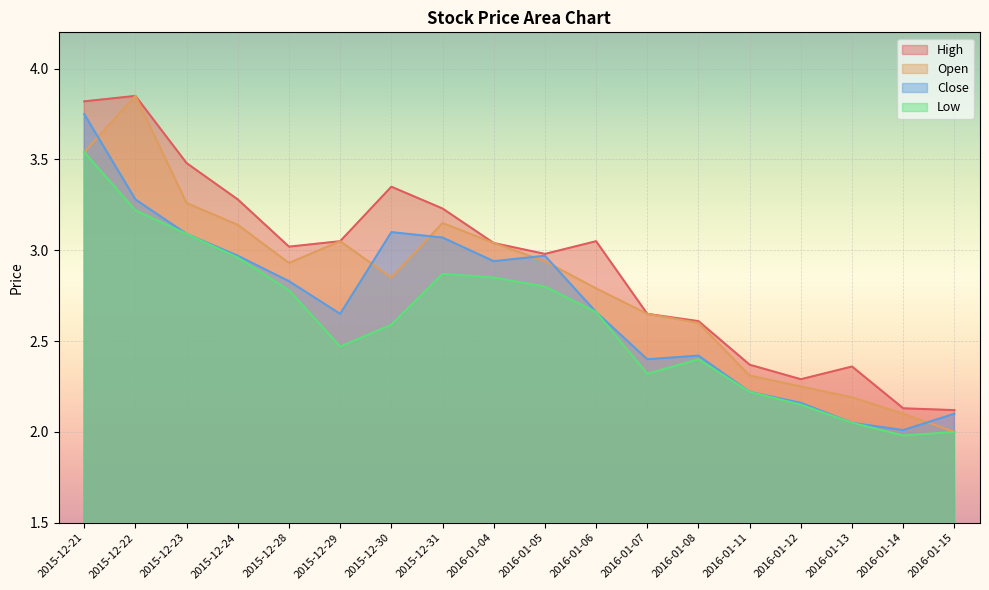

True or false: Close and High intersect in this chart.

False